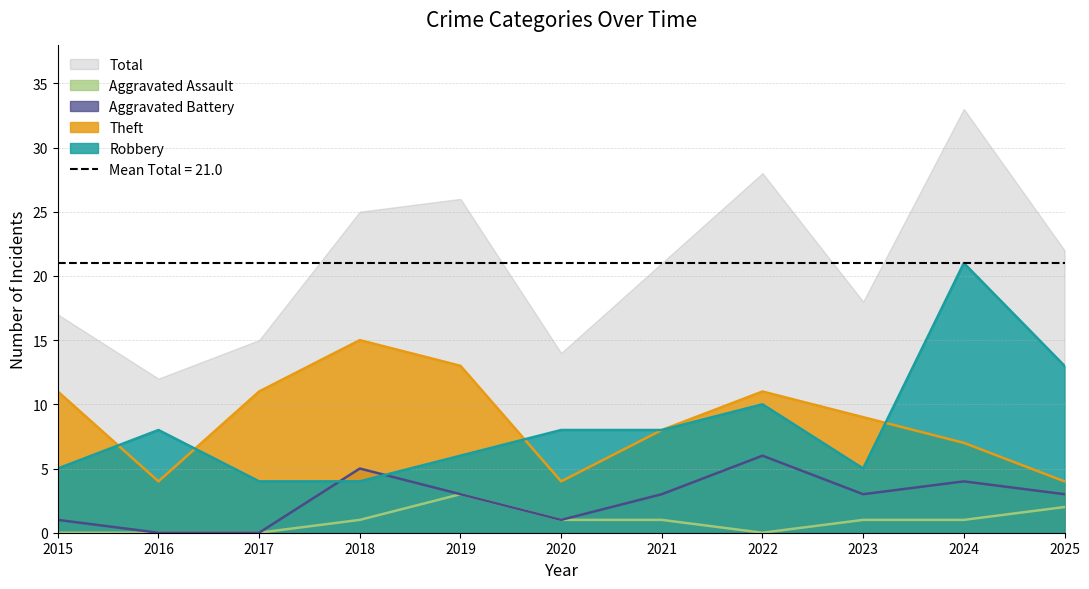

How many interior local valleys does the Theft series have?

2